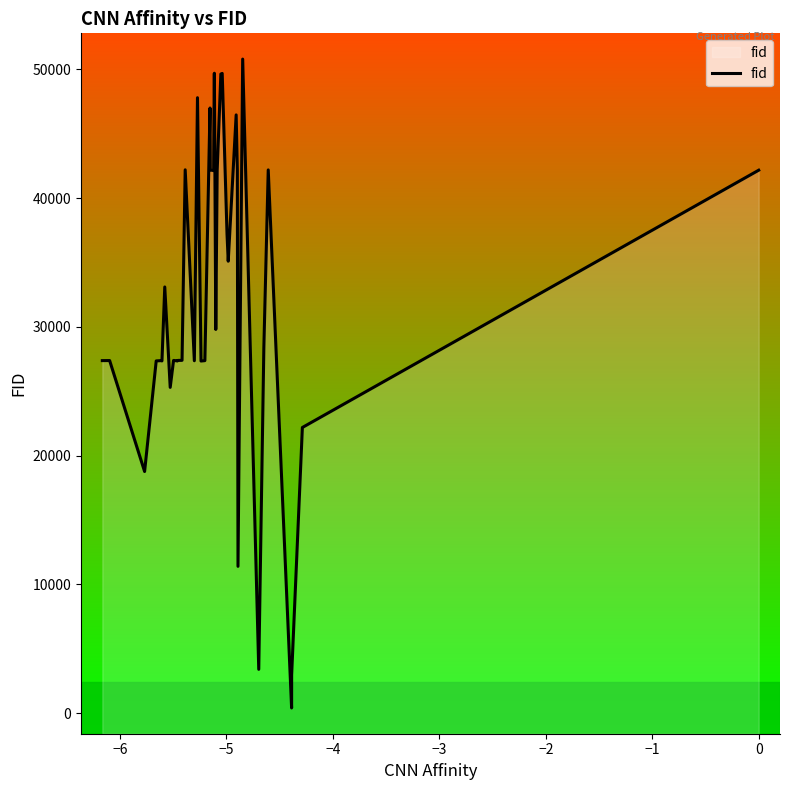

What is the greatest value displayed?

50795